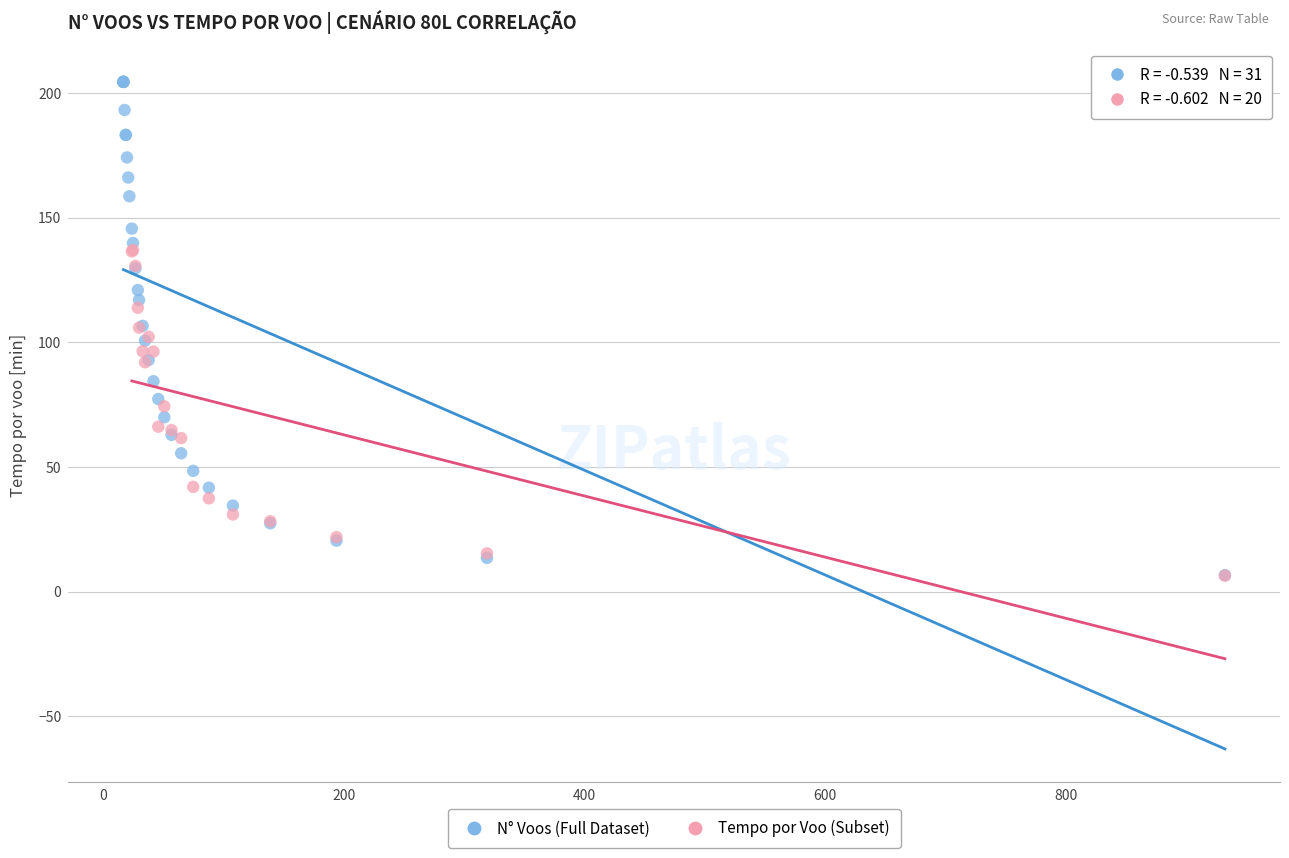

Which series contains the highest Y value?

N° Voos (Full Dataset)